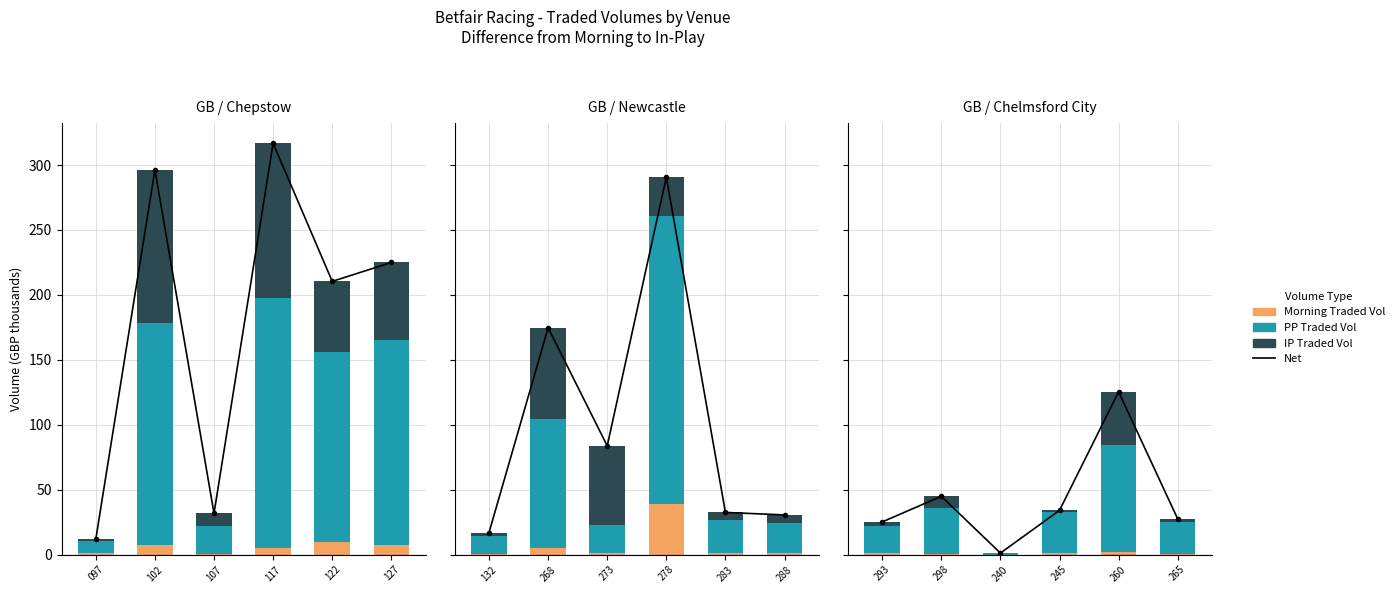

Which series has the widest spread of values?

Net